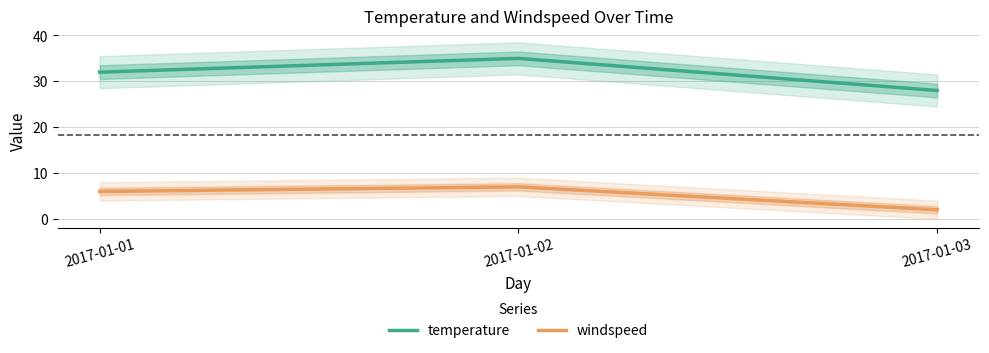

What is the greatest value displayed?

35